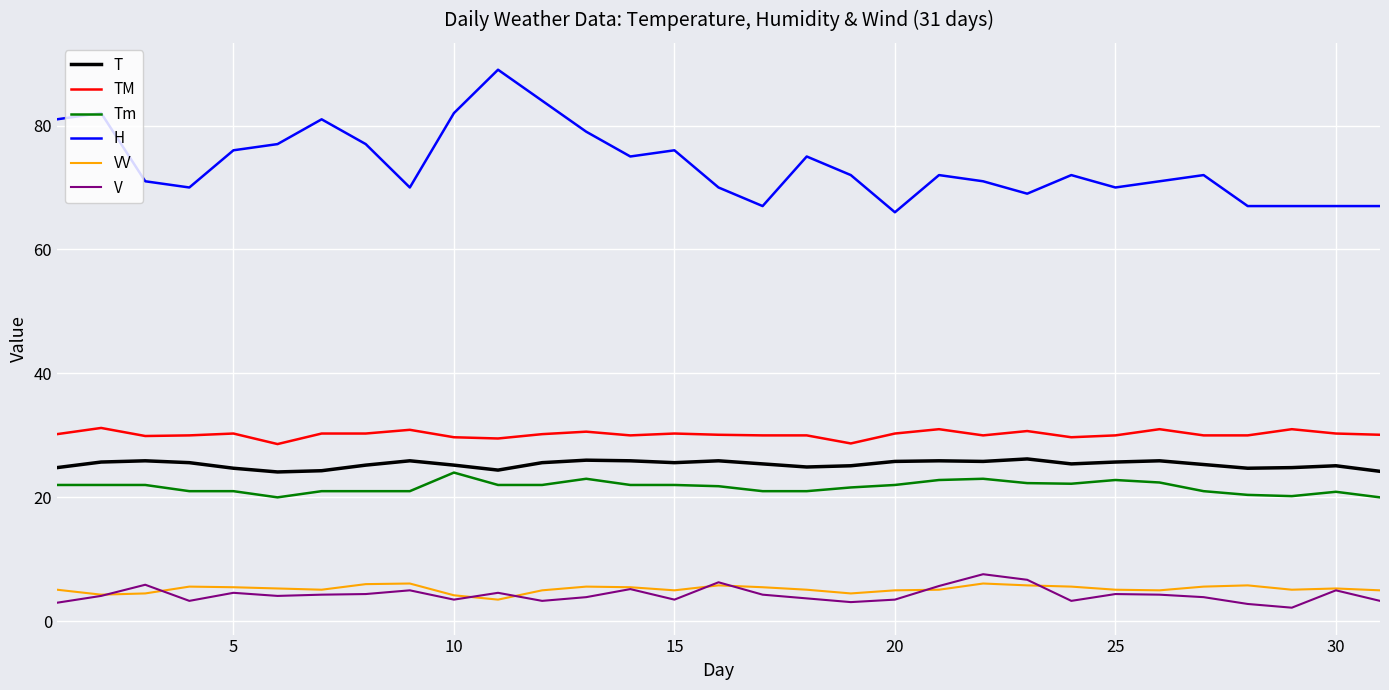

What is the maximum value for H?

89.0